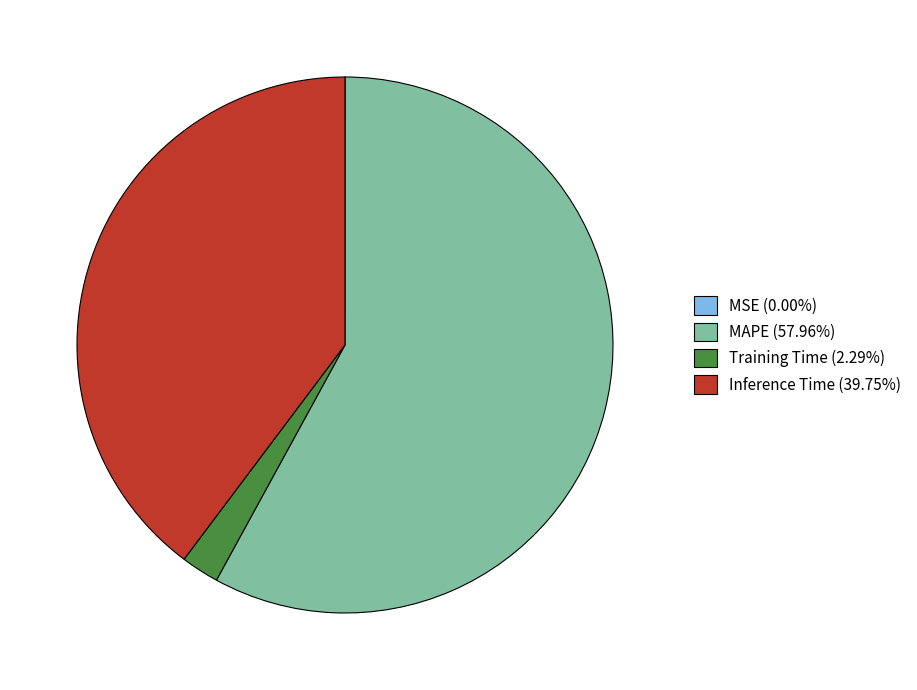

Is it true that Training Time is 2% of the pie?

True